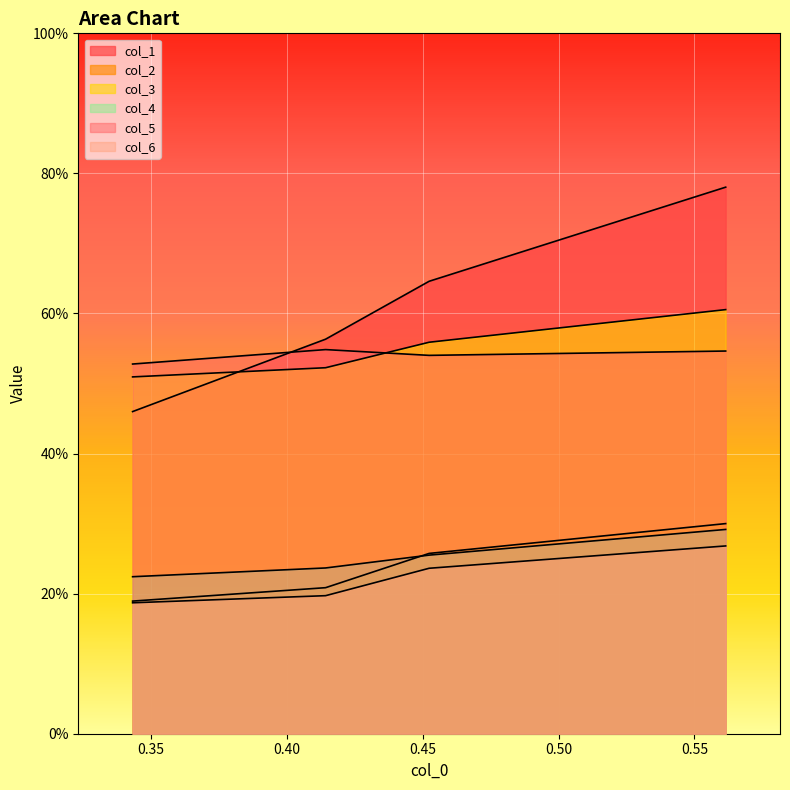

Is the value of col_6 at 0.45 greater than the value of col_1 at 0.45?

No